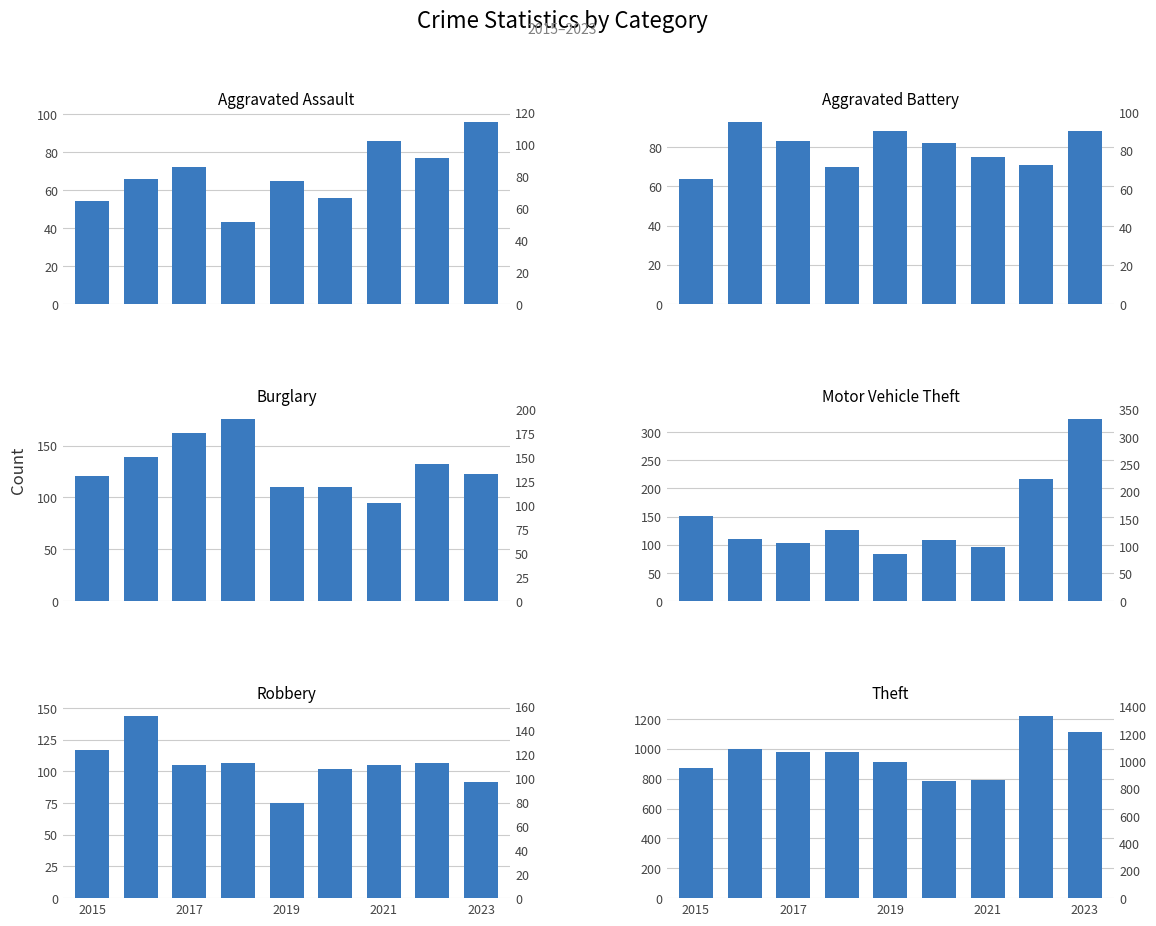

What is the minimum value for Burglary?

95